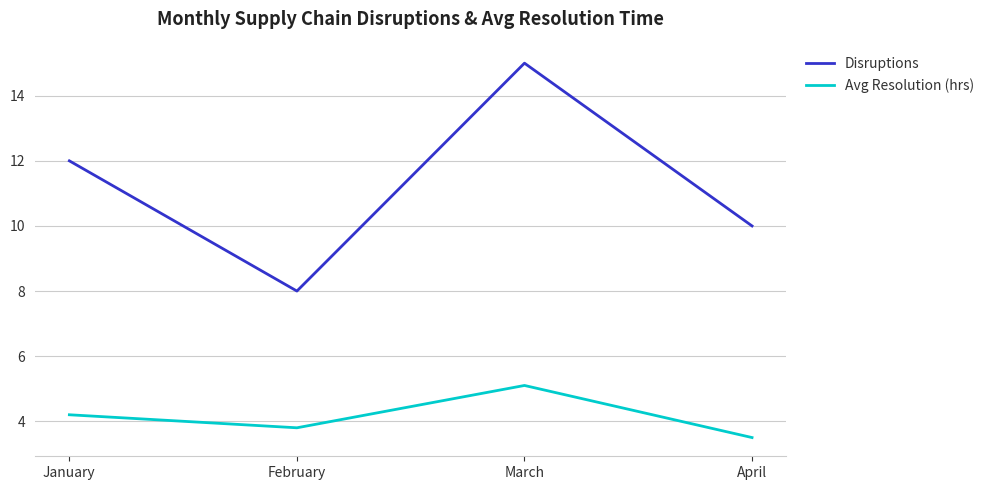

Rank the series by their average value, from lowest to highest.

Avg Resolution (hrs), Disruptions